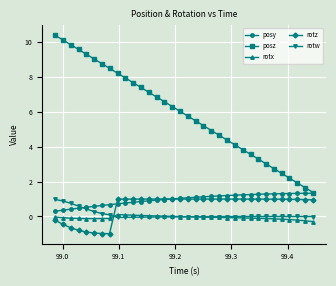

Count the number of data series in this chart.

5